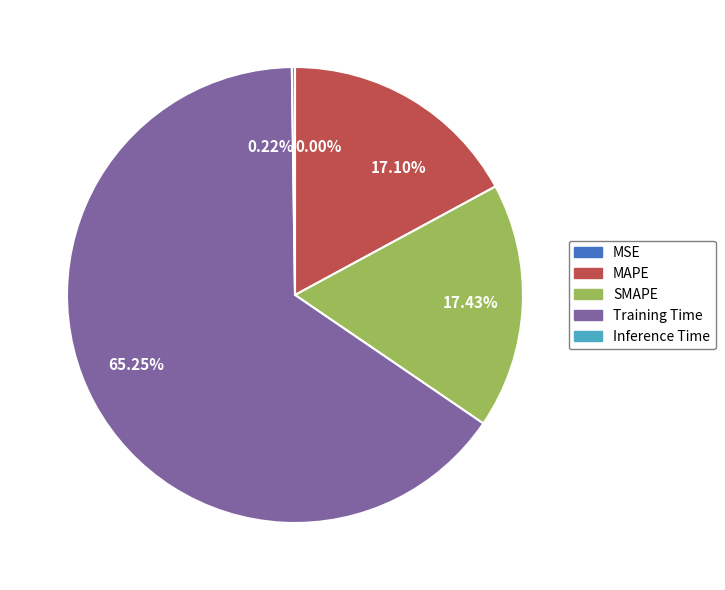

To the nearest percent, what percentage of the pie is Training Time?

65%